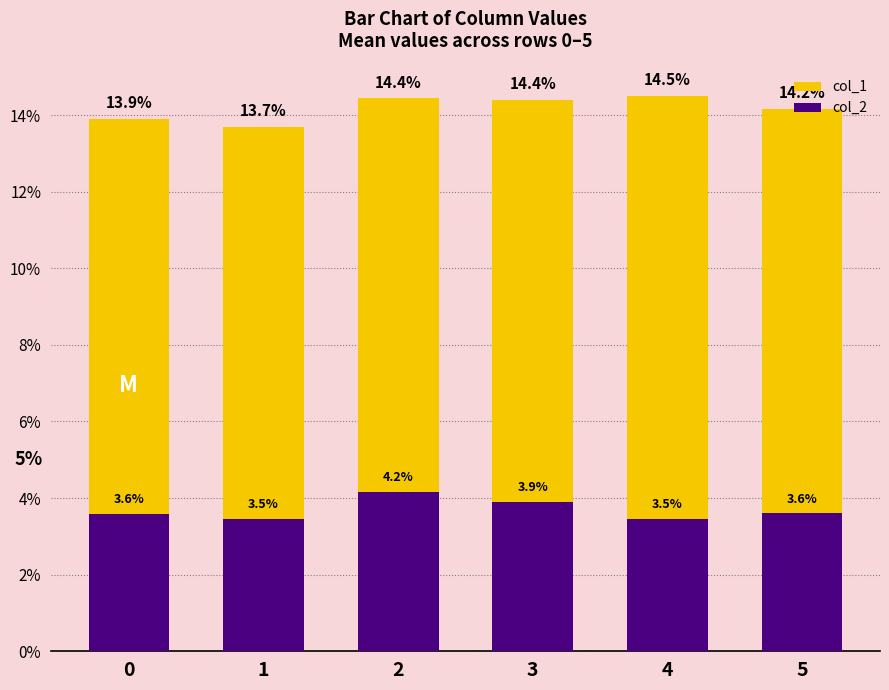

How many categories are shown in the chart?

6